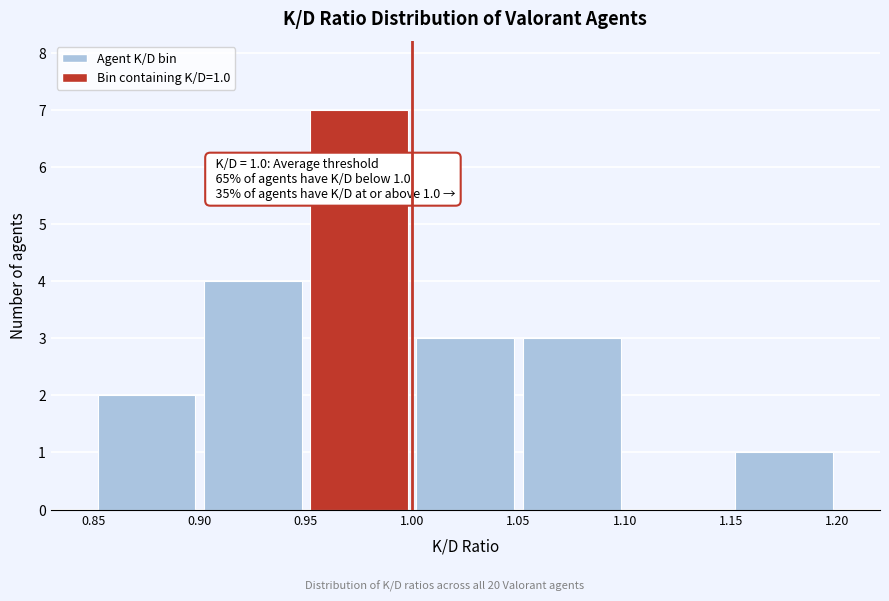

Over which range of the x-axis is the bar tallest?

0.95 to 1.00